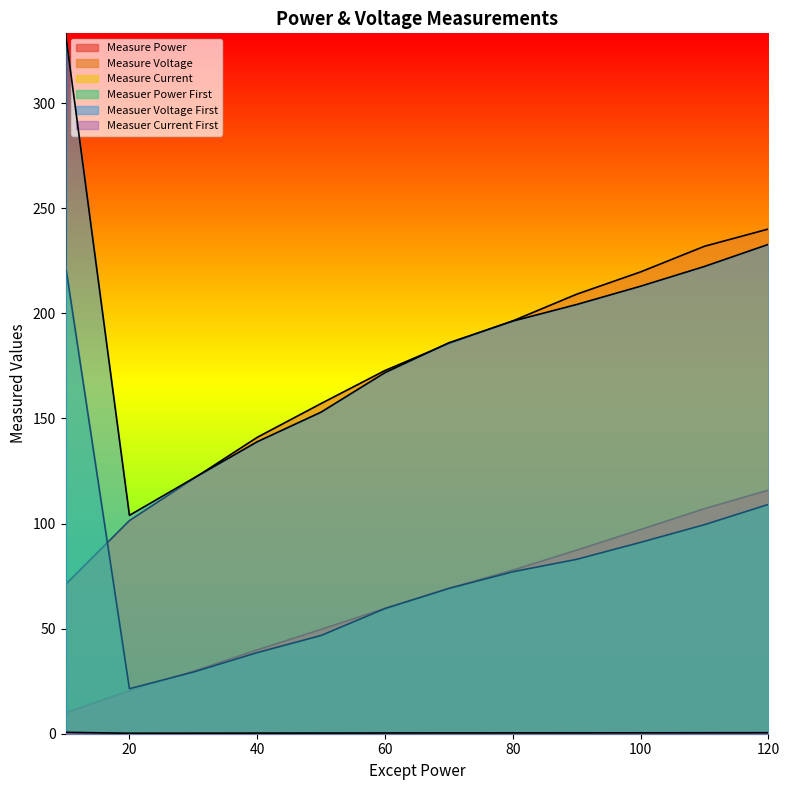

At how many categories does at least one series exceed 81?

12